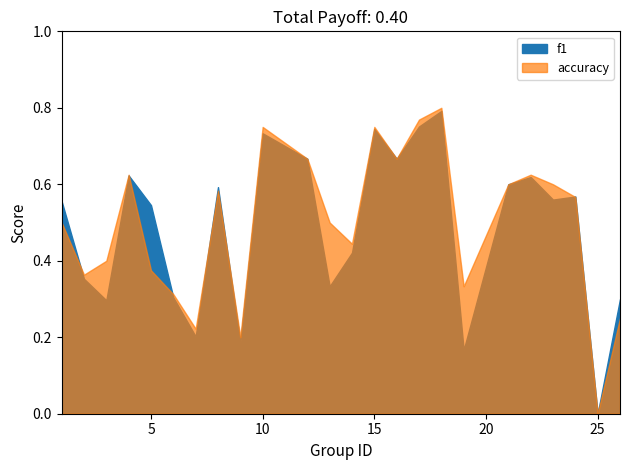

What is the value of the accuracy point at the 9th from the left?

0.2